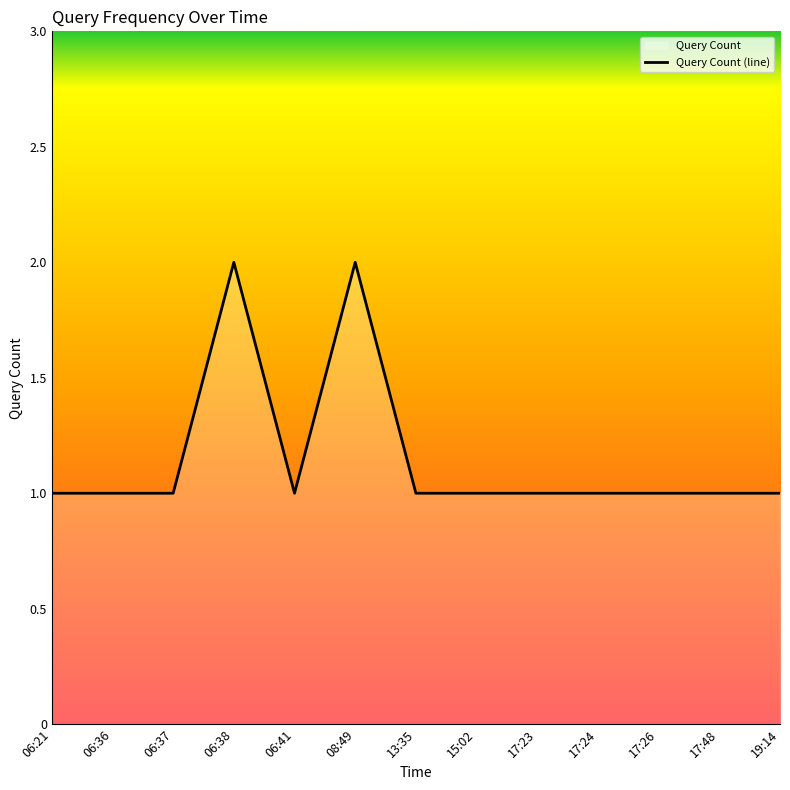

Does the chart display data point markers on the line(s)?

No